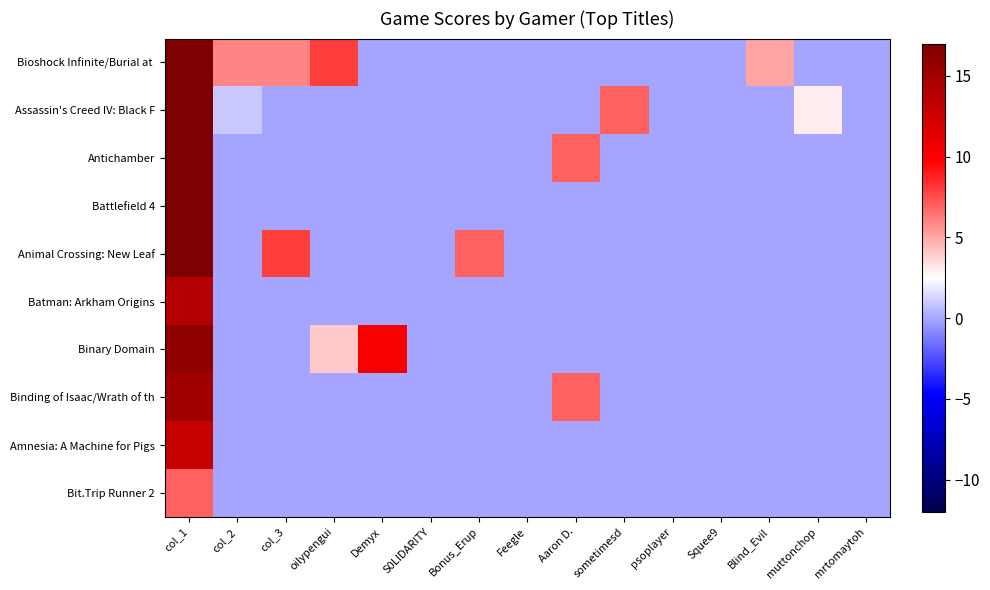

At S0LIDARITY, list the series in order from smallest to largest.

Bioshock Infinite/Burial at, Assassin's Creed IV: Black F, Antichamber, Battlefield 4, Animal Crossing: New Leaf, Batman: Arkham Origins, Binary Domain, Binding of Isaac/Wrath of th, Amnesia: A Machine for Pigs, Bit.Trip Runner 2